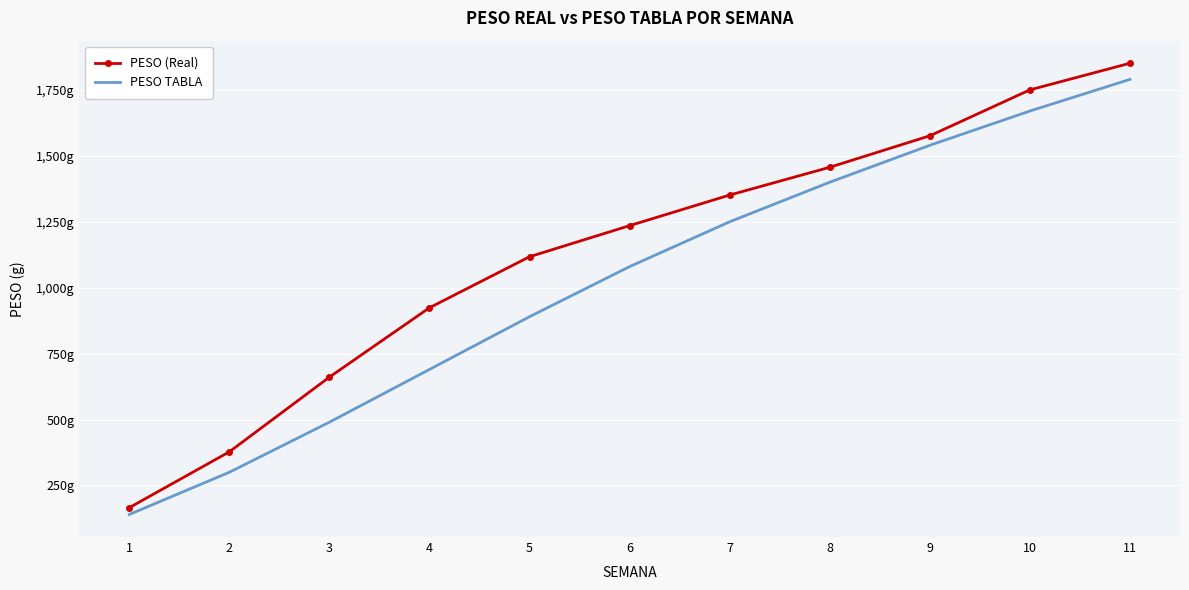

The PESO (Real) series shows 2512.8 at 8. True or false?

False